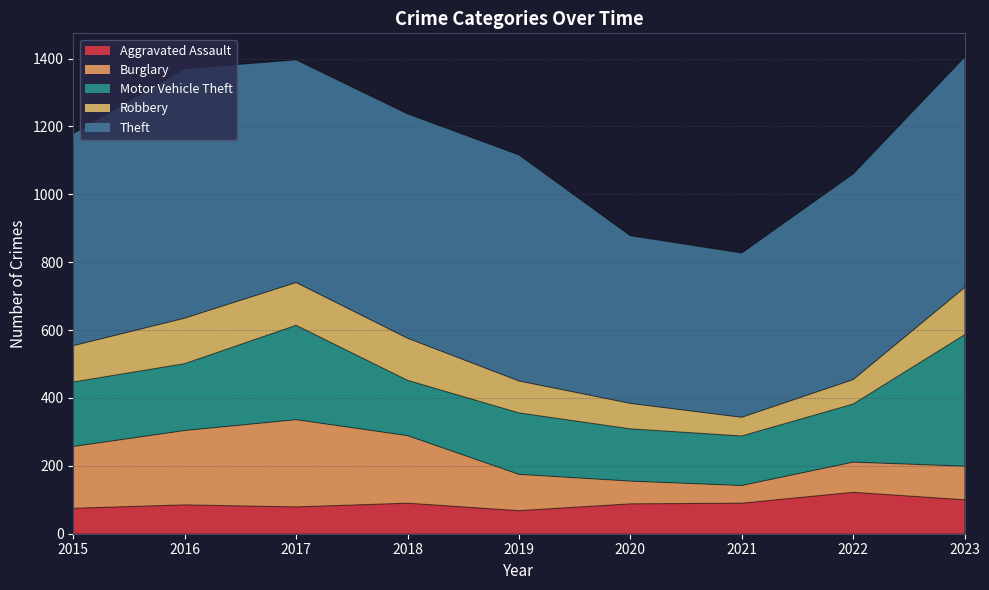

What is the difference between the maximum and minimum values in the Robbery series?

84